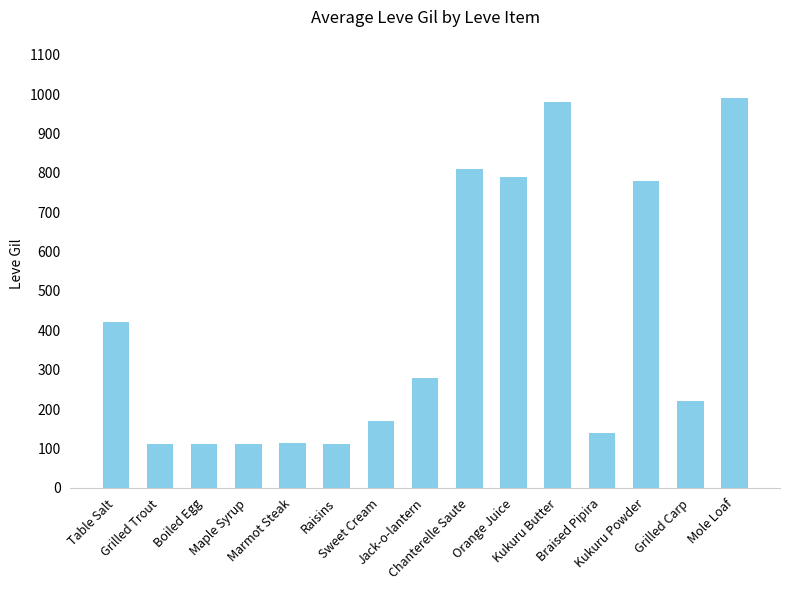

What is the difference between the maximum and minimum values?

878